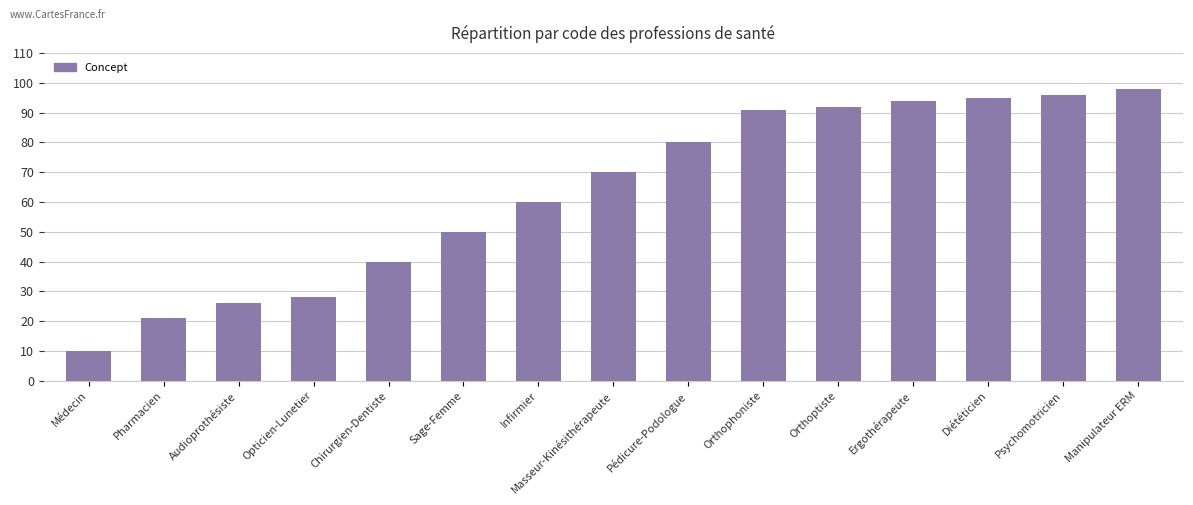

What is the label of the 11th bar from the right?

Chirurgien-Dentiste